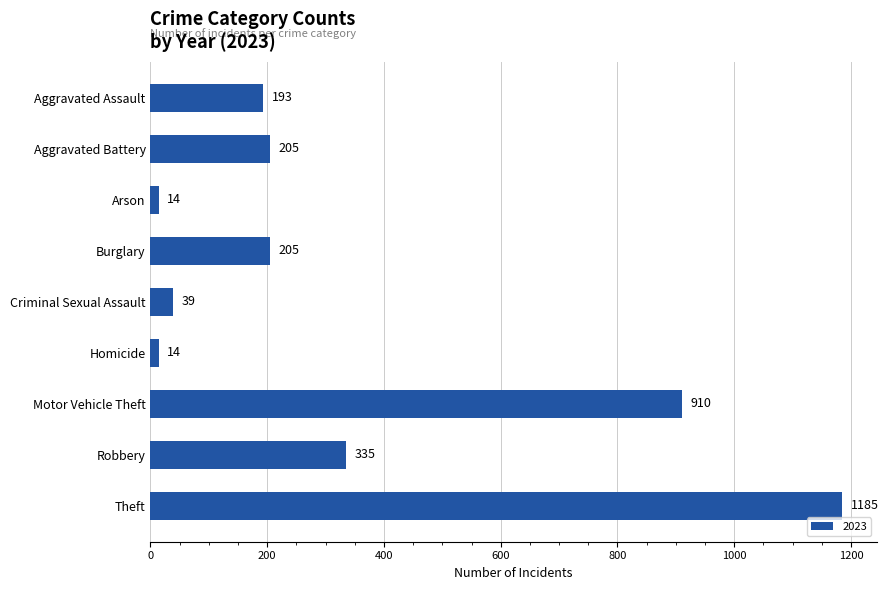

What is the label of the 9th bar from the top?

Theft